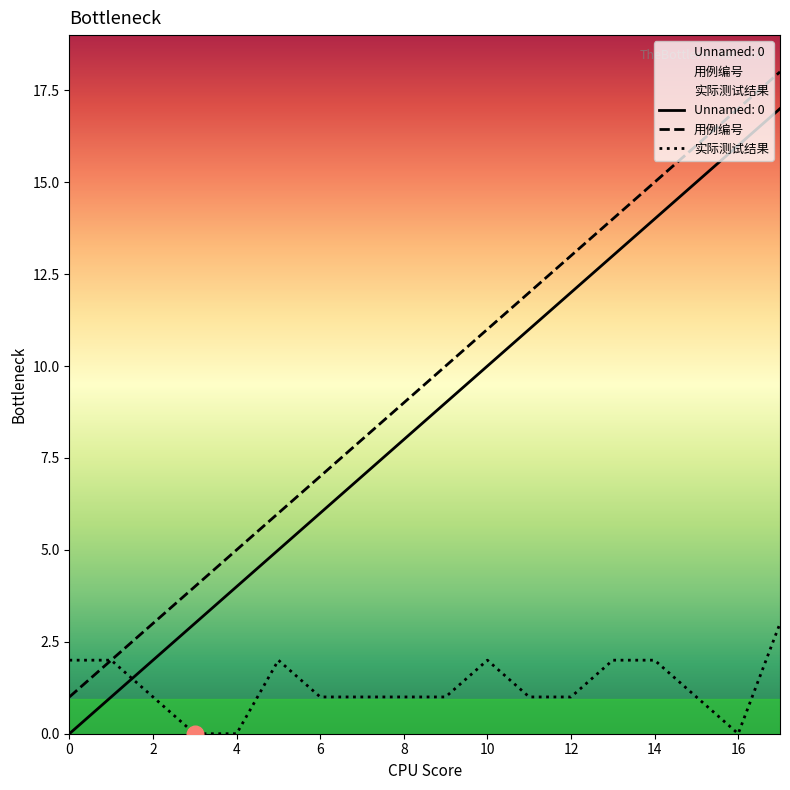

Reading left to right, transcribe all the data shown in this chart.

用例编号: 1	2	3	4	5	6	7	8	9	10	11	12	13	14	15	16	17	18
实际测试结果: 2	2	1	0	0	2	1	1	1	1	2	1	1	2	2	1	0	3